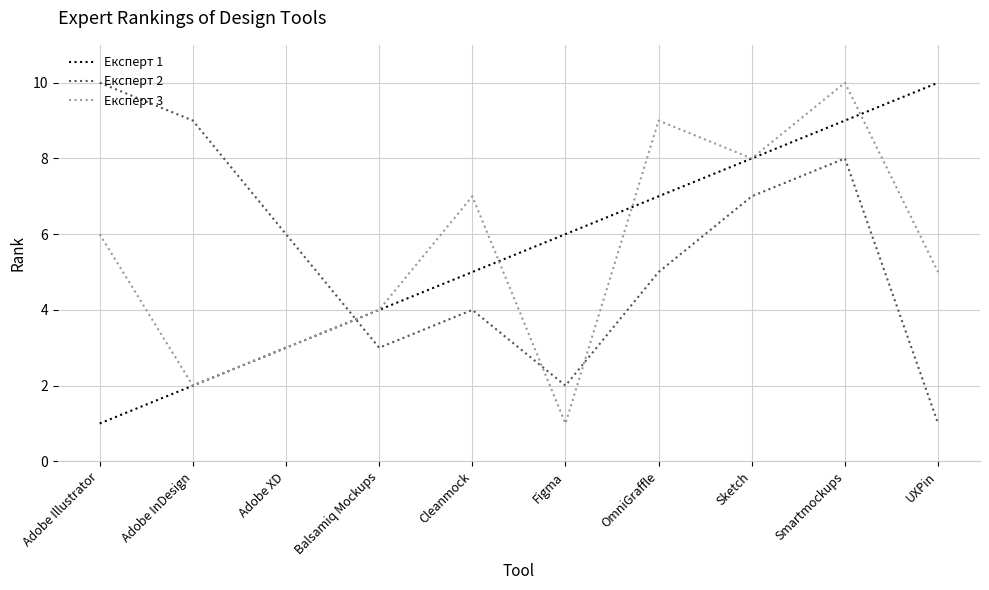

What is the sum of the Експерт 2 values at UXPin and Smartmockups?

9